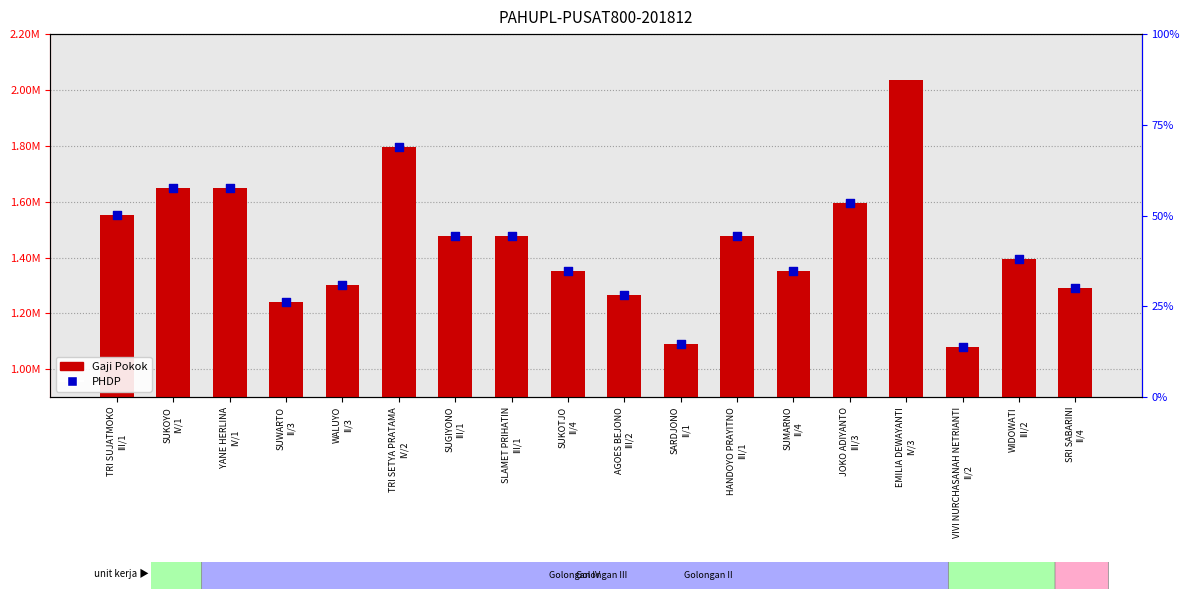

Which series reaches the minimum Y coordinate?

PHDP